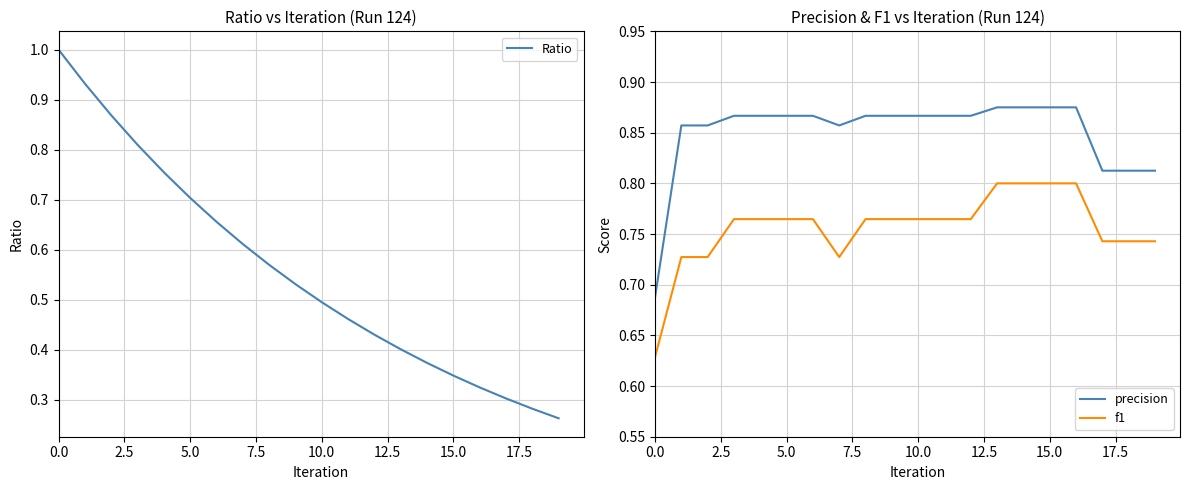

How many lines are shown in the chart?

3